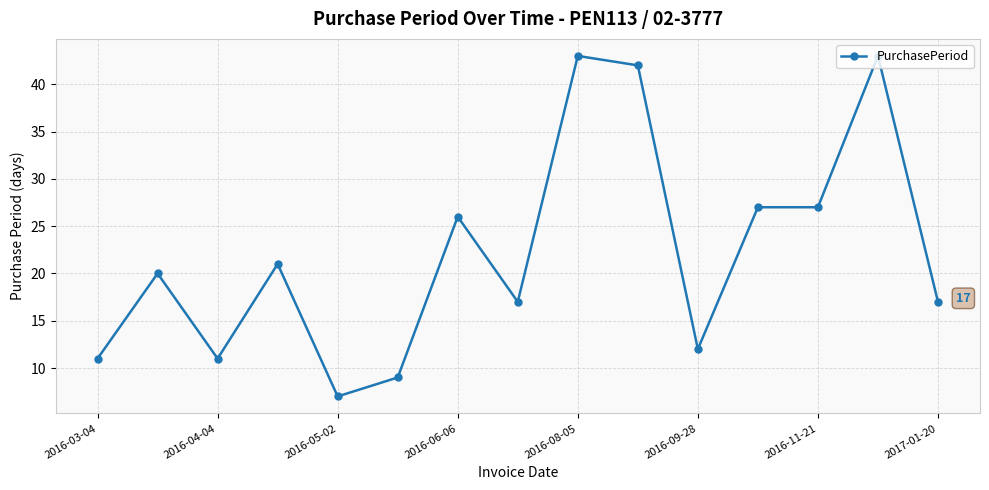

What is the minimum value shown in the chart?

7